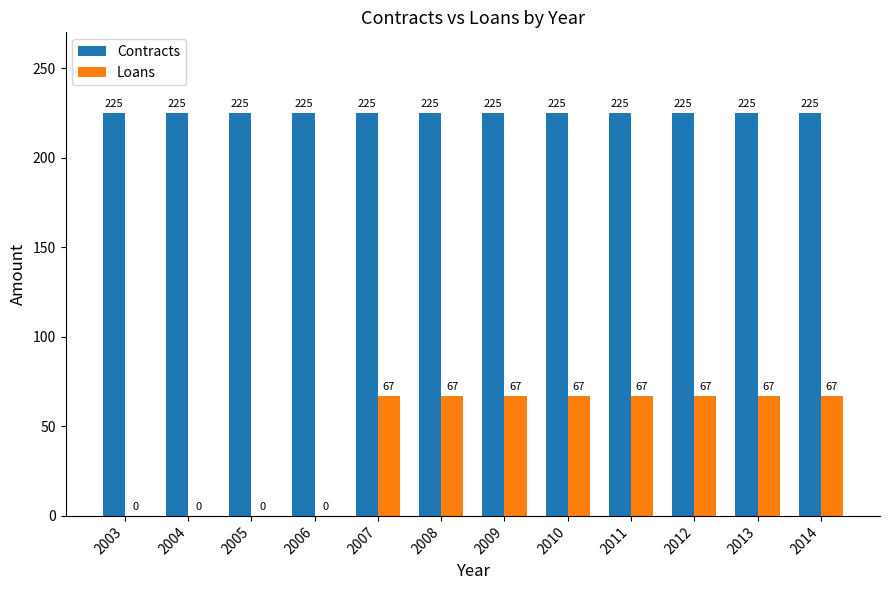

How many values in Loans are above zero?

8